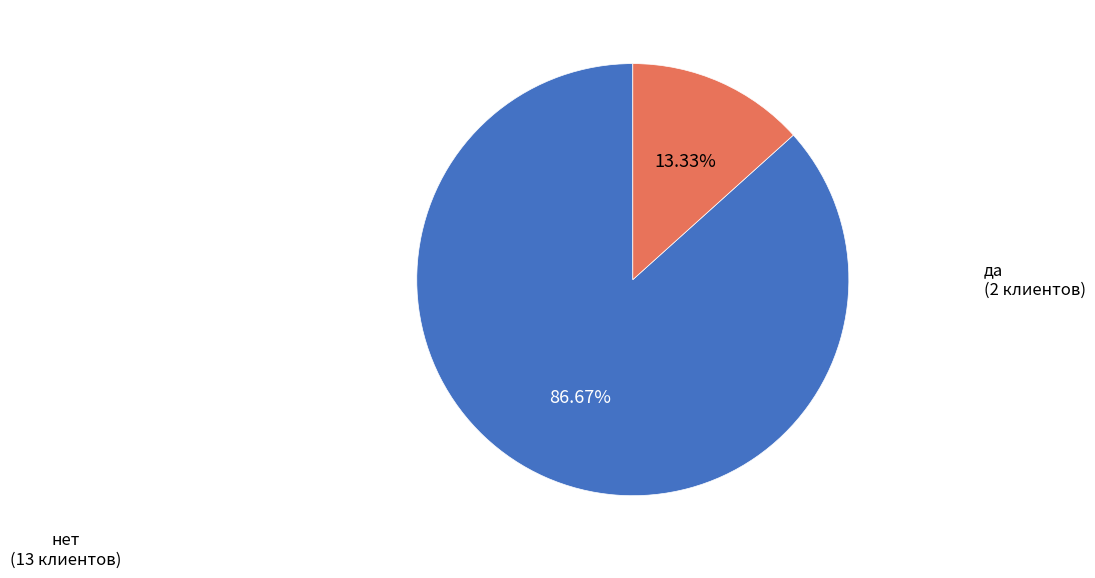

Do нет and да together represent more than half of the pie?

Yes